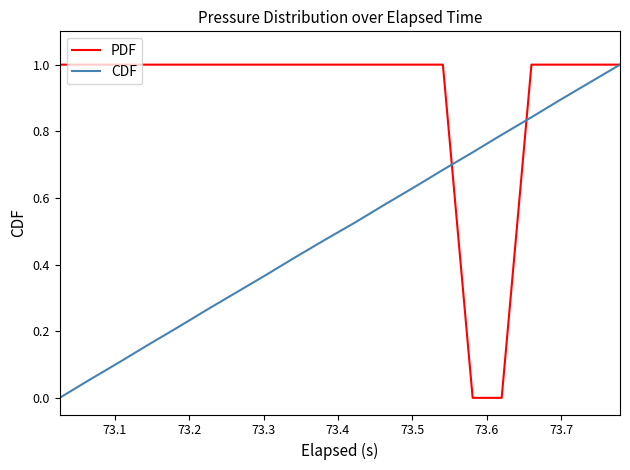

How many values in the CDF series exceed 0?

19